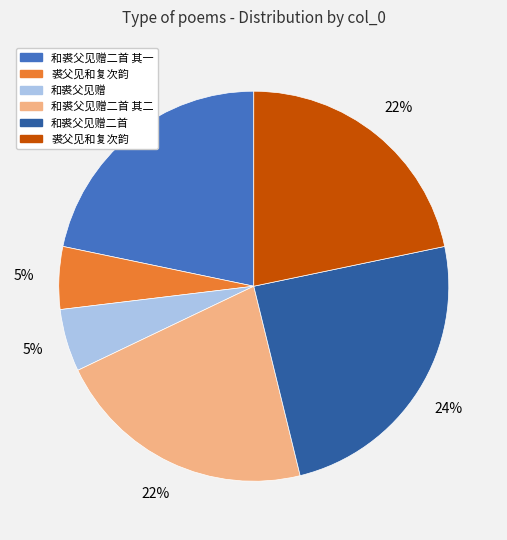

How many segments does this pie chart have?

6